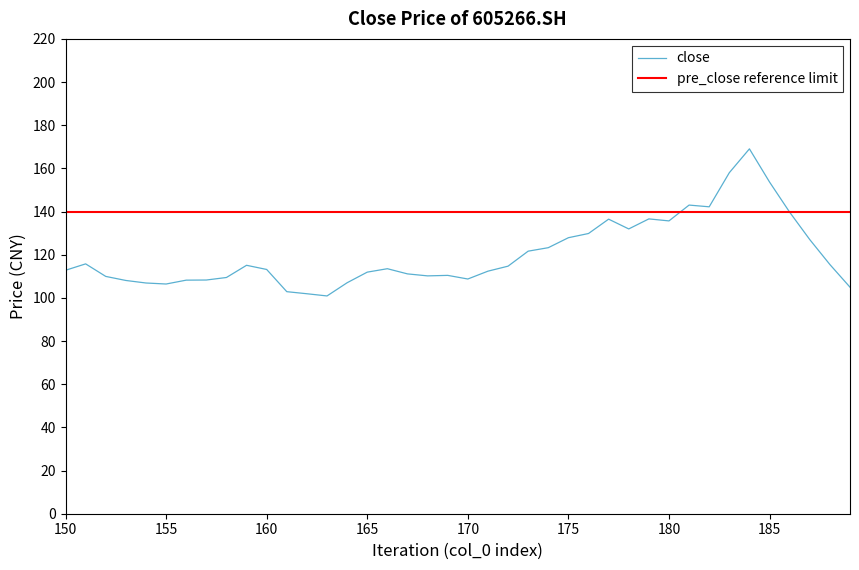

How many interior local valleys (lower than both neighbors) does the data have?

7